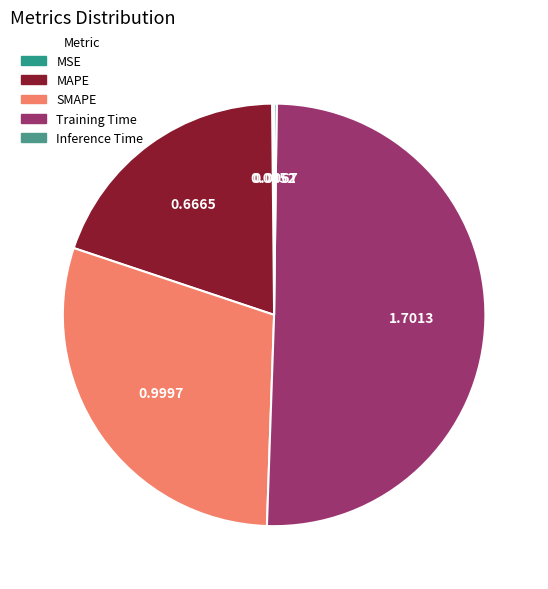

What is the change in value from MSE to MAPE?

+0.7